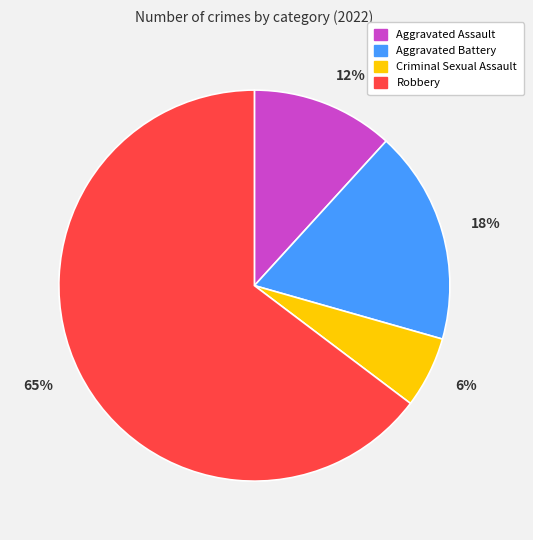

To the nearest percent, what percentage of the pie is Criminal Sexual Assault?

6%